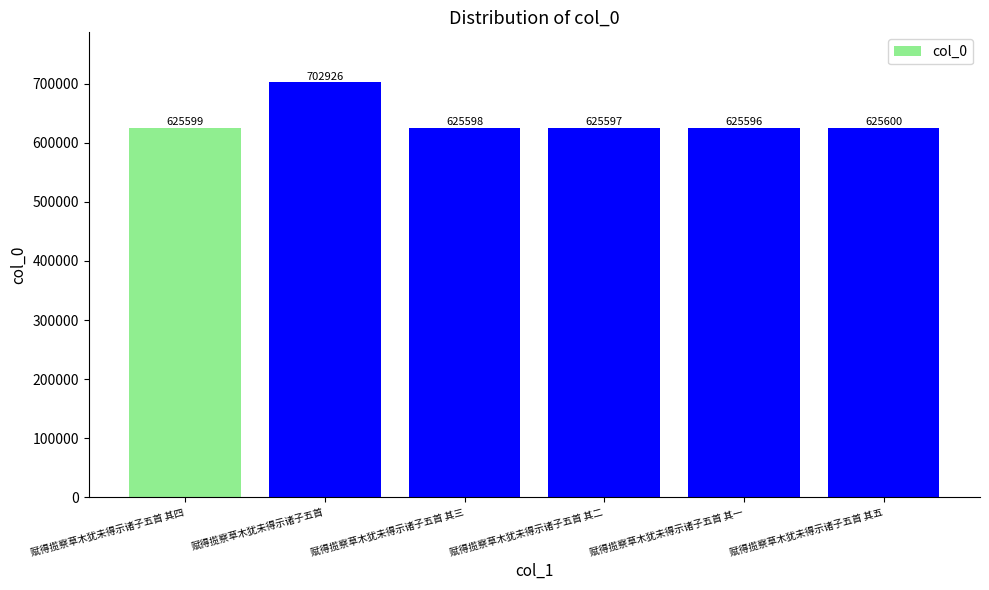

Between 赋得揽察草木犹未得示诸子五首 其四 and 赋得揽察草木犹未得示诸子五首 其五, which is larger?

赋得揽察草木犹未得示诸子五首 其五